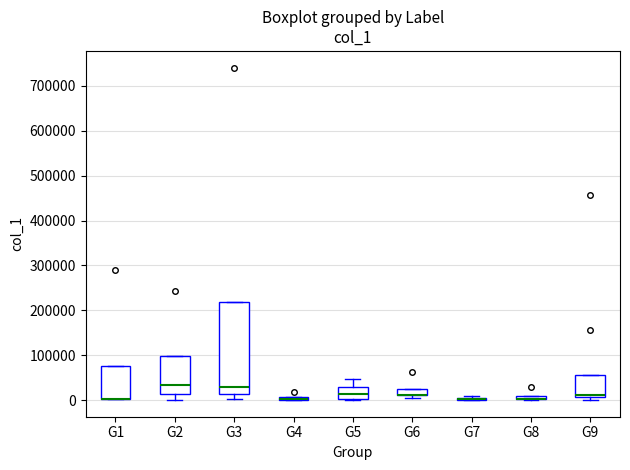

Which box is the tallest, from its lower edge to its upper edge?

G3